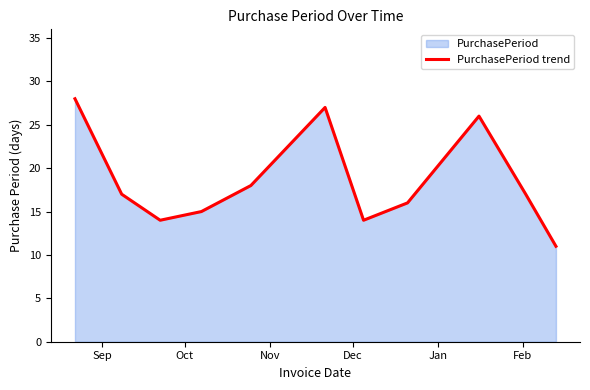

What is the difference between the maximum and minimum values?

17